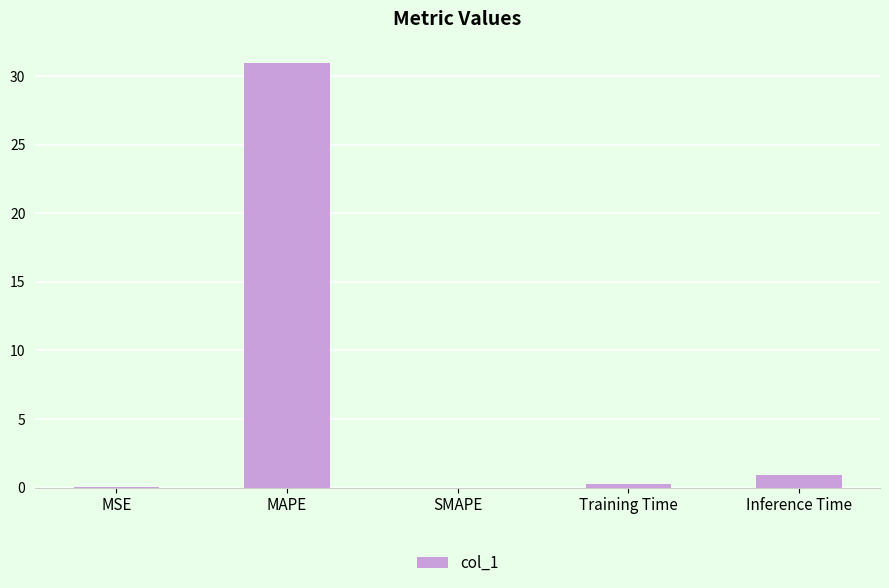

What is the change in value from MSE to MAPE?

+30.9